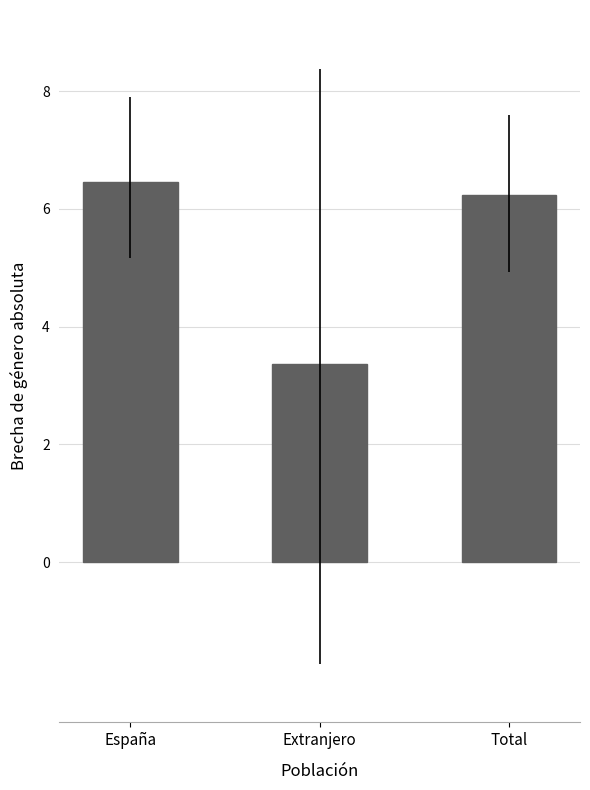

Reading left to right, extract all data points from this chart.

6.4	3.4	6.2